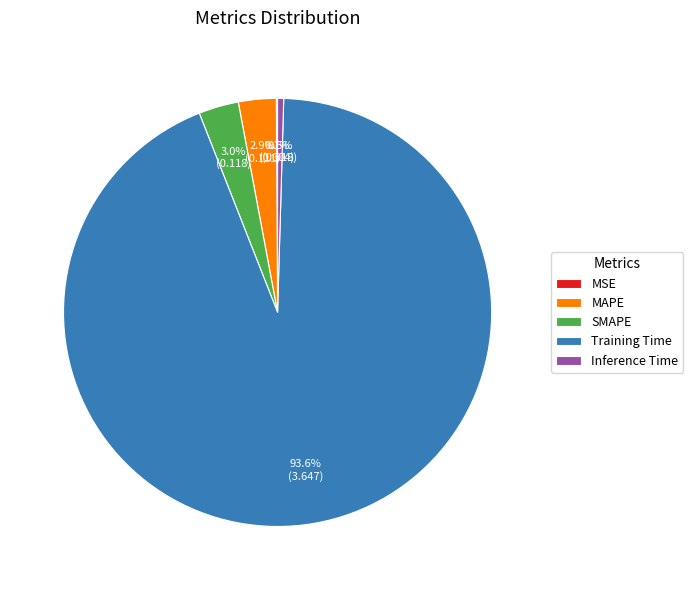

Which category has the biggest portion of the pie?

Training Time